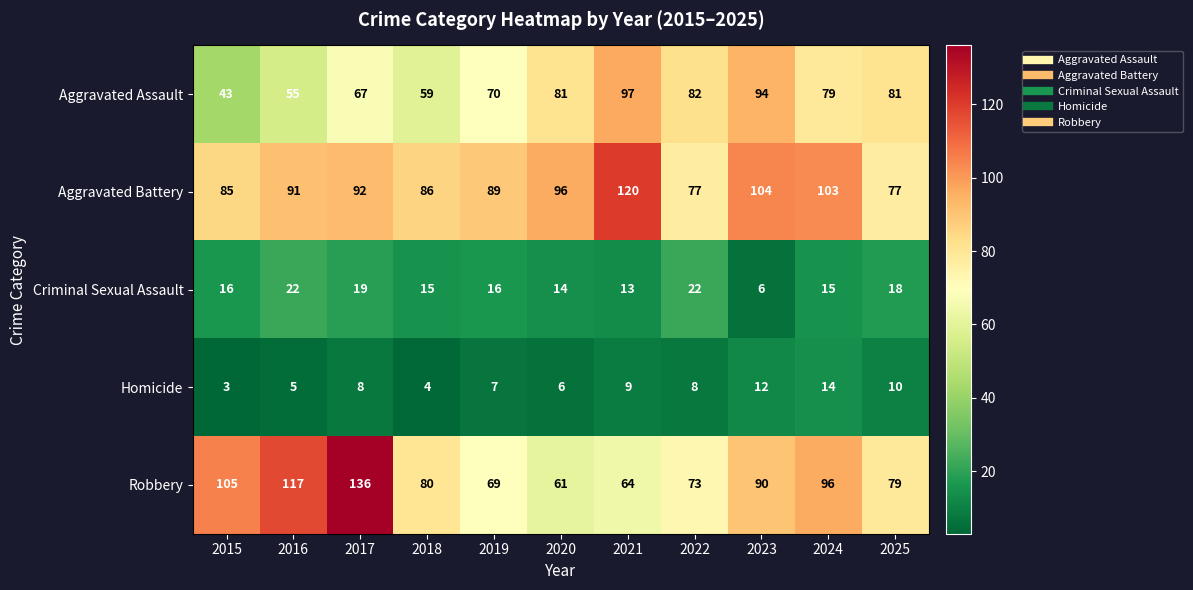

At how many categories does at least one series exceed 87?

8